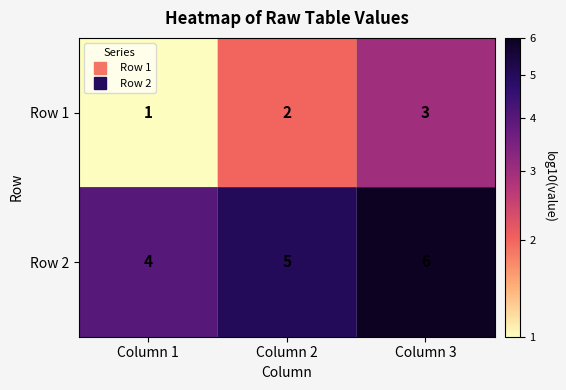

Is it true that Row 1 equals 2 at Column 2?

True